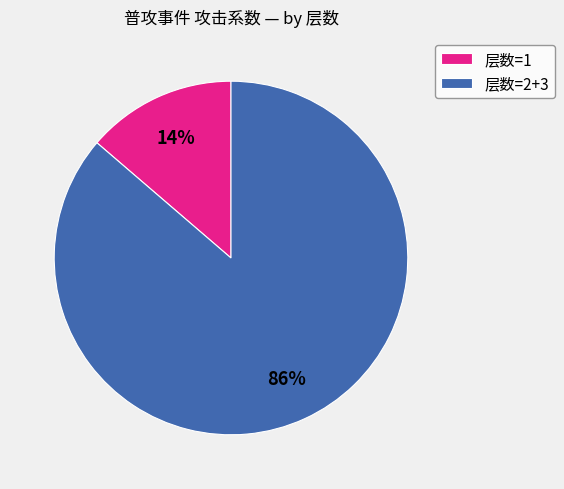

Do 层数=1 and 层数=2+3 together represent more than half of the pie?

Yes